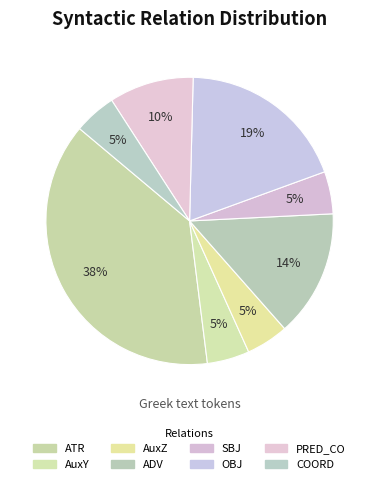

What is the largest slice in the pie chart?

ATR